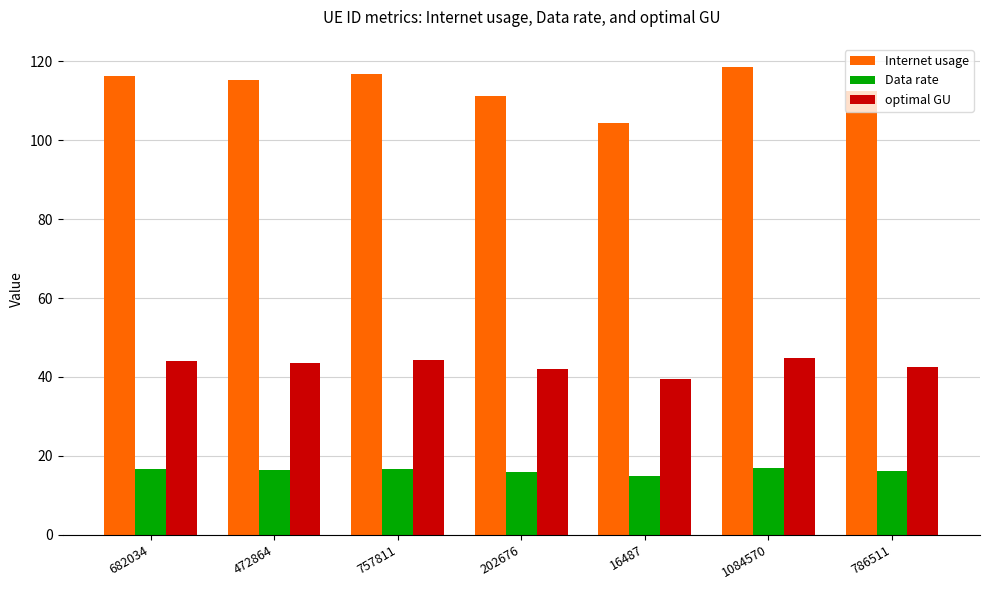

What is the spread (max minus min) of values at 202676?

95.4